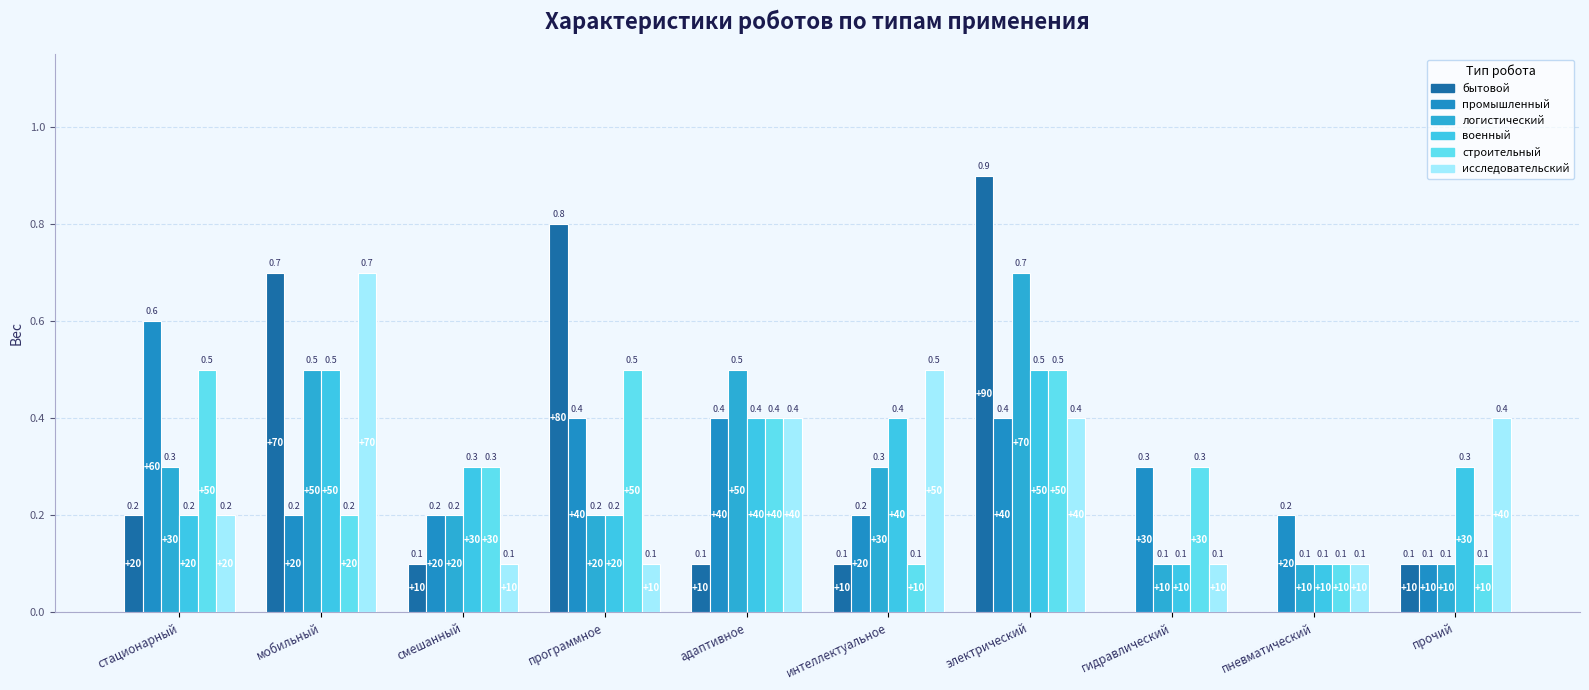

What position from the right is стационарный?

10